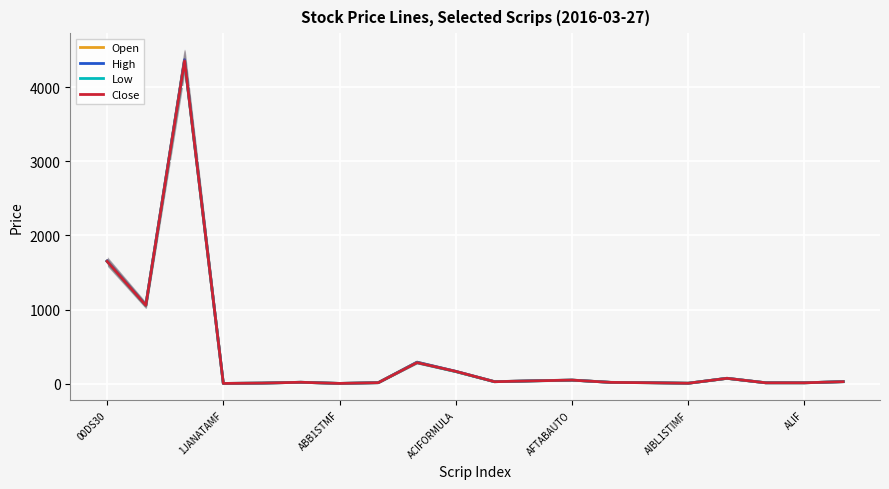

What is the label of the 15th point from the left?

14